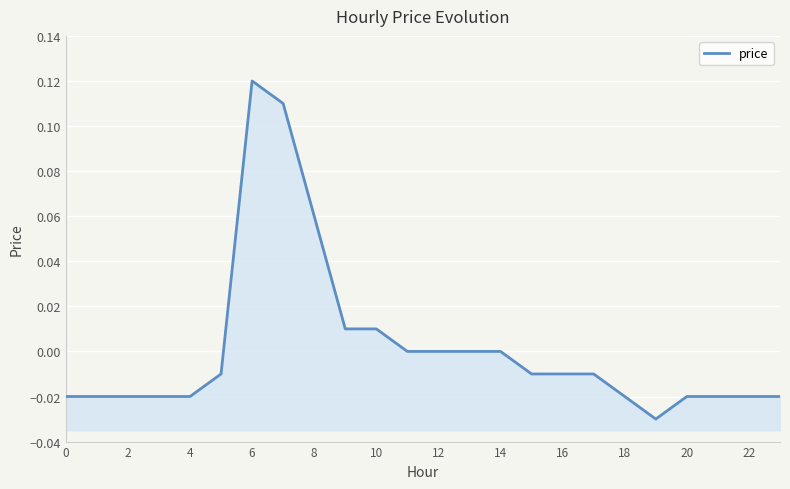

The value at 18 is -0.0. True or false?

False